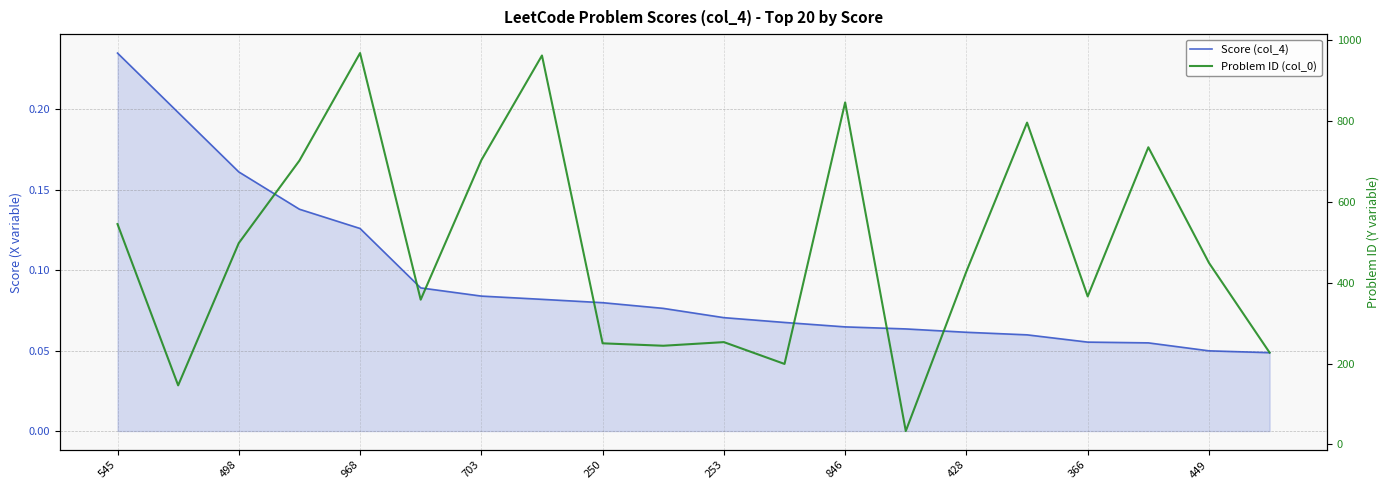

What is the difference between the highest and lowest values at 428?

427.9